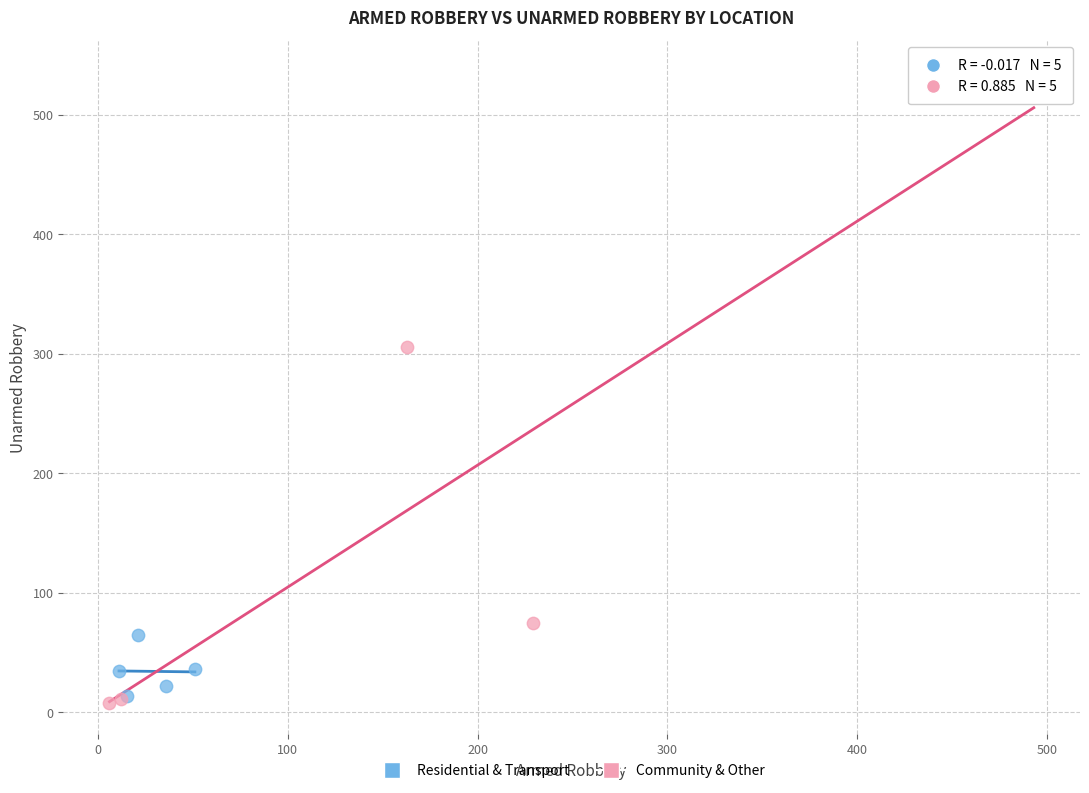

Which series reaches the maximum Y coordinate?

Community & Other